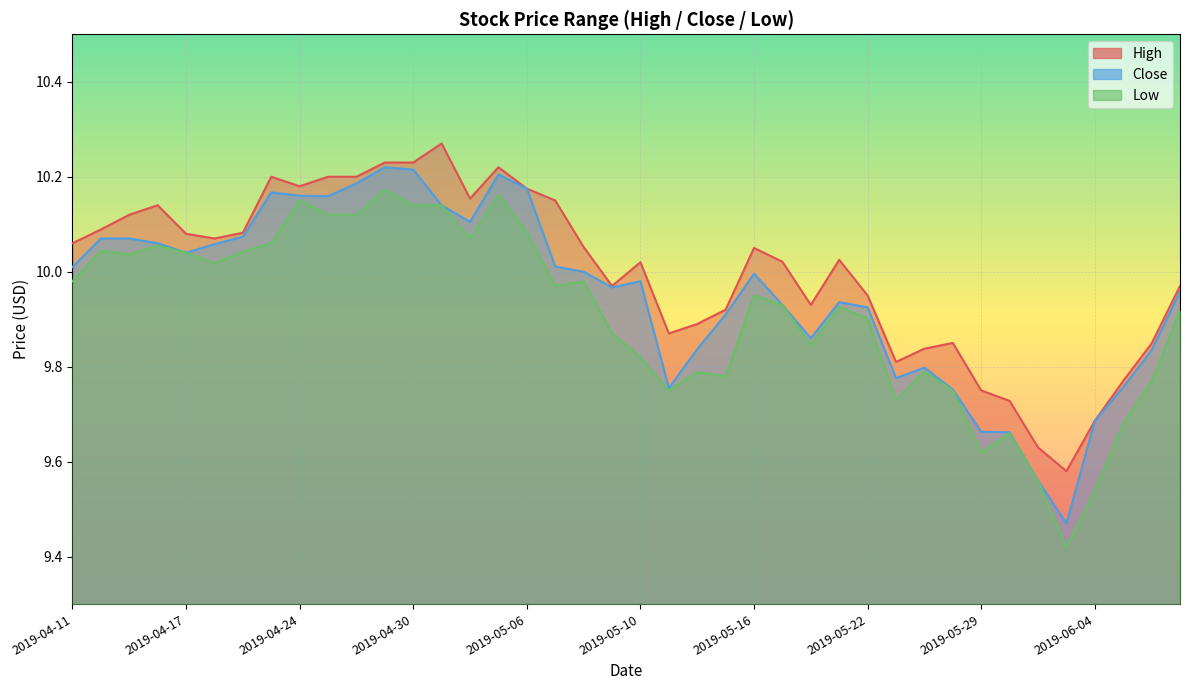

Count the number of data series in this chart.

3